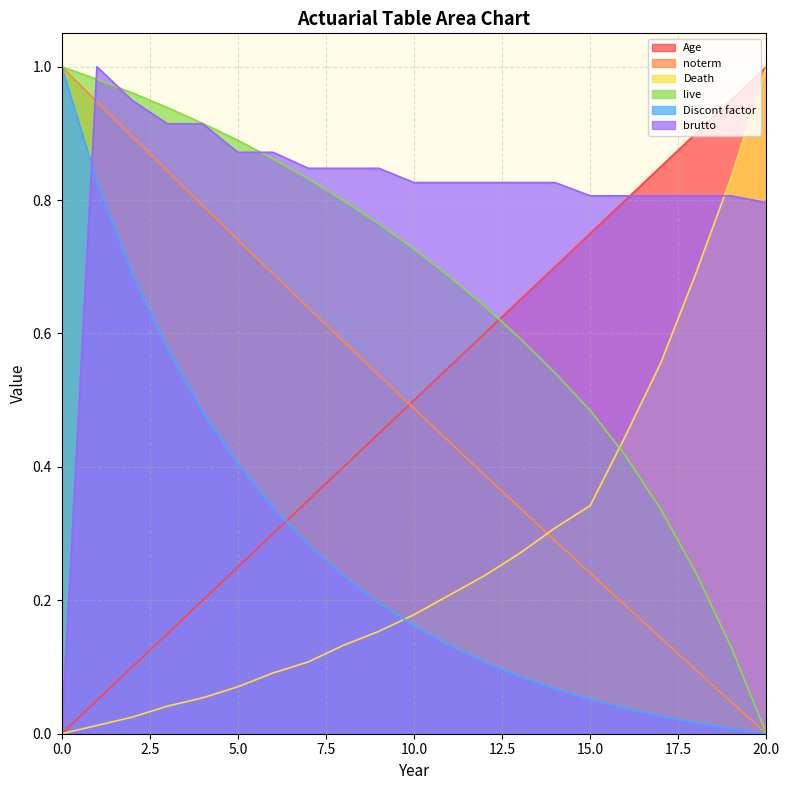

What are all the series names shown in the legend?

Age, noterm, Death, live, Discont factor, brutto